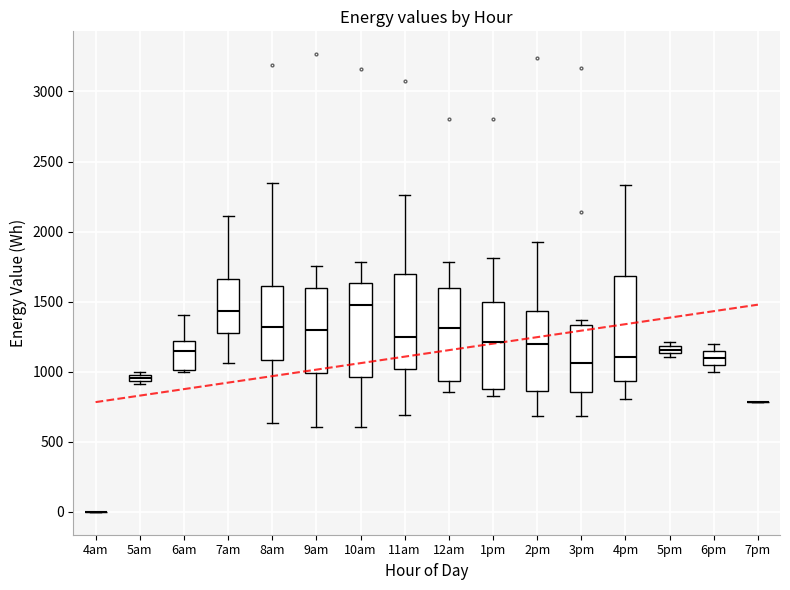

Where does the median line of the box for 6am sit on the y-axis? The values are not printed on the chart, so give them approximately, as read against the axis.

1150